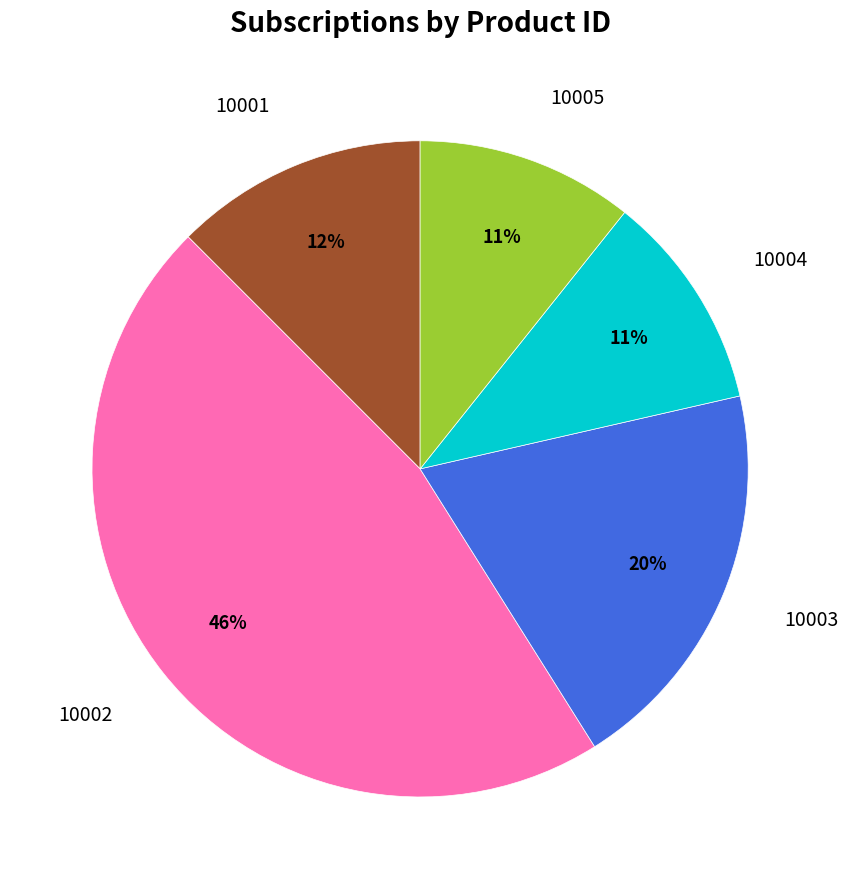

To the nearest percent, what is the average slice percentage?

20%